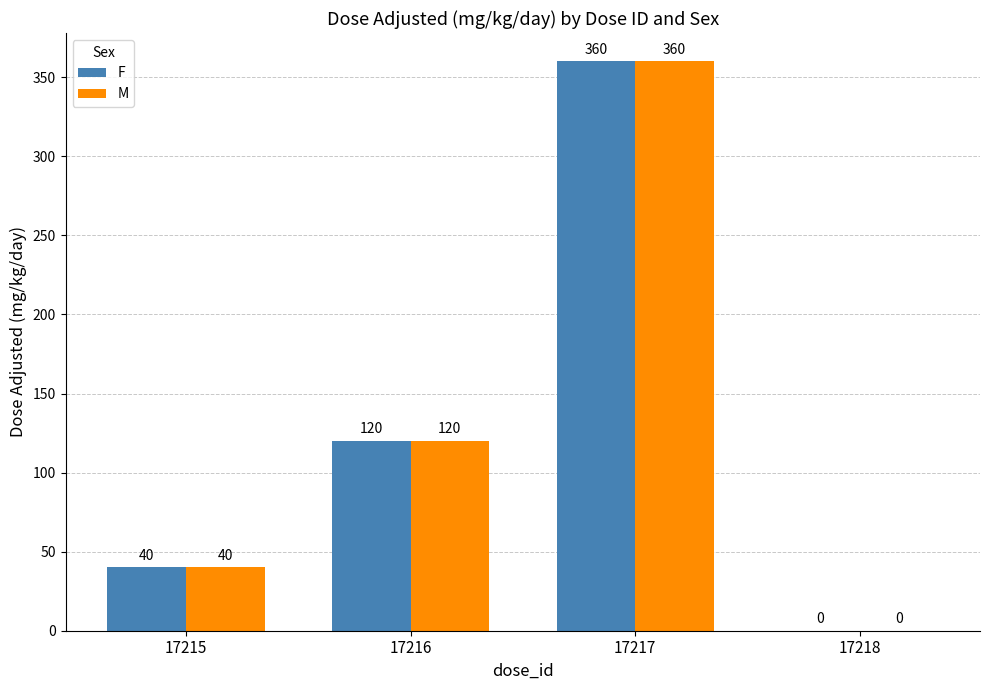

What is the greatest value displayed?

360